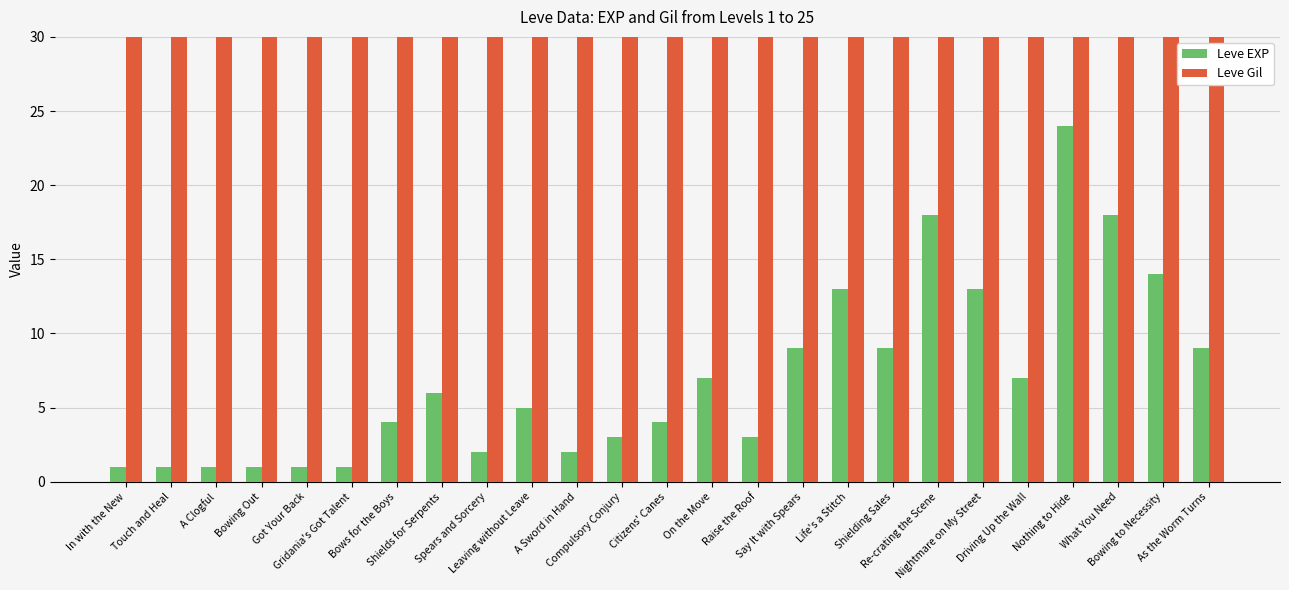

The Leve Gil series shows 210 at Spears and Sorcery. True or false?

False